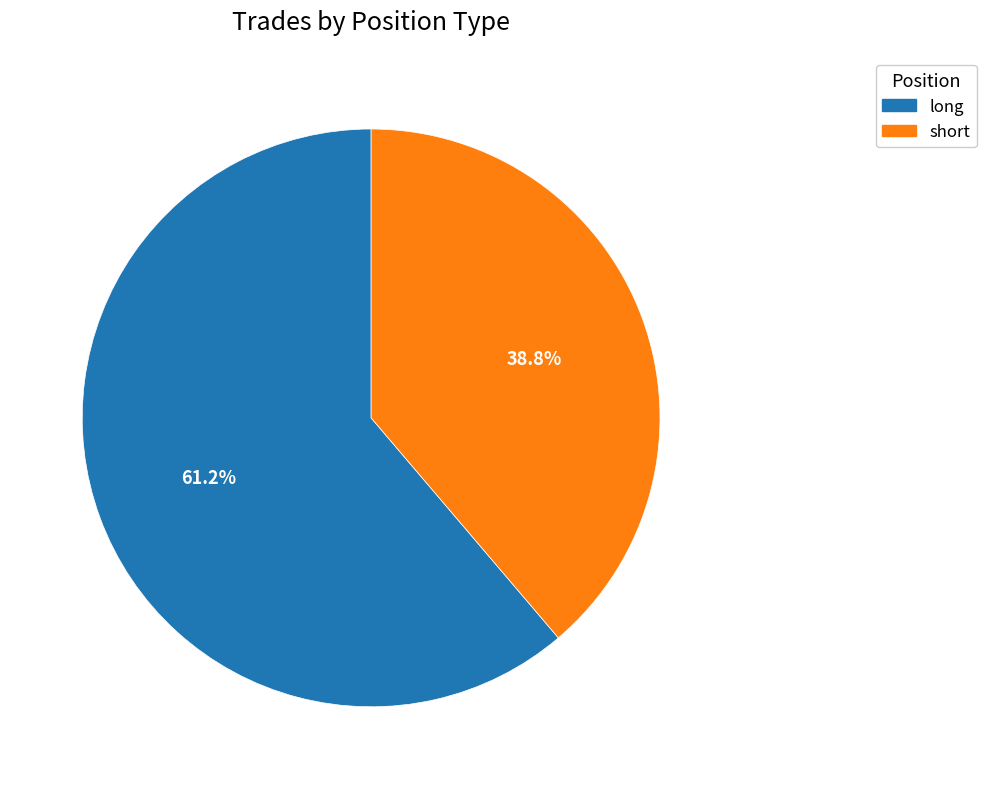

Is it true that long is 70% of the pie?

False